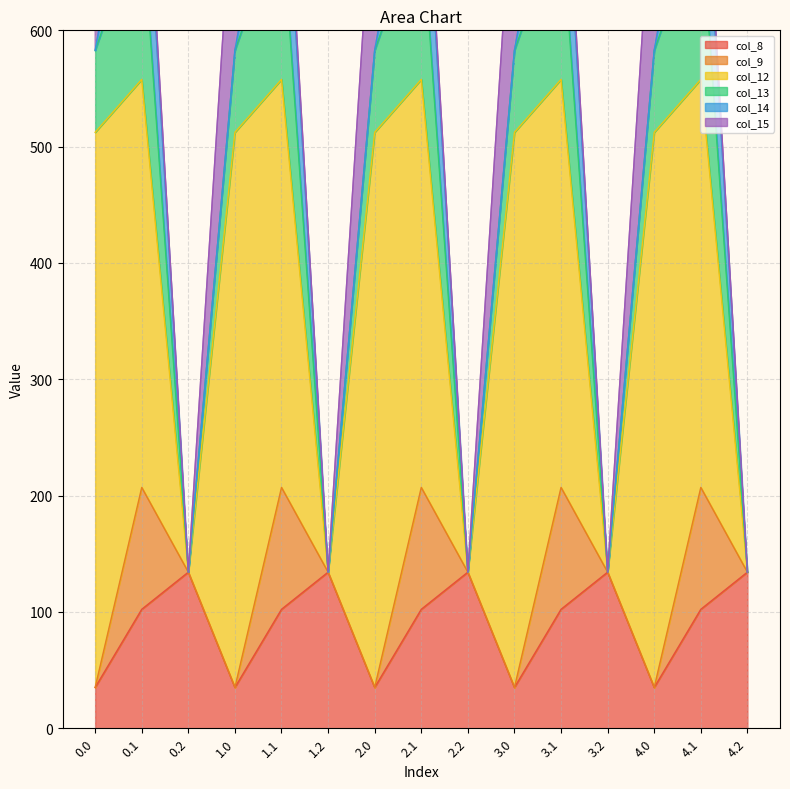

What is the total value across all series at 4.1?

821.8